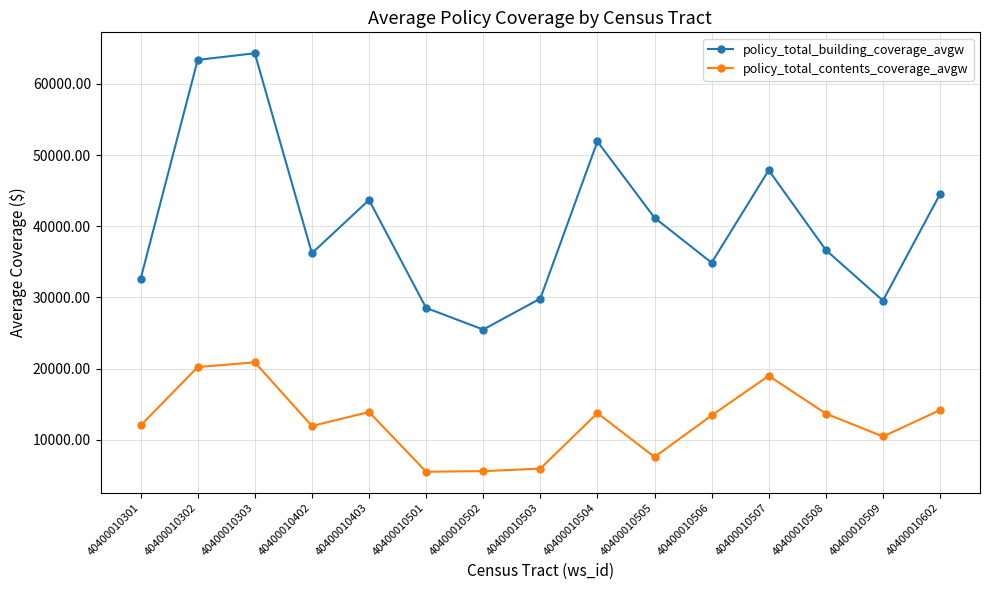

Where is policy_total_building_coverage_avgw nearest to the value 44889?

40400010602